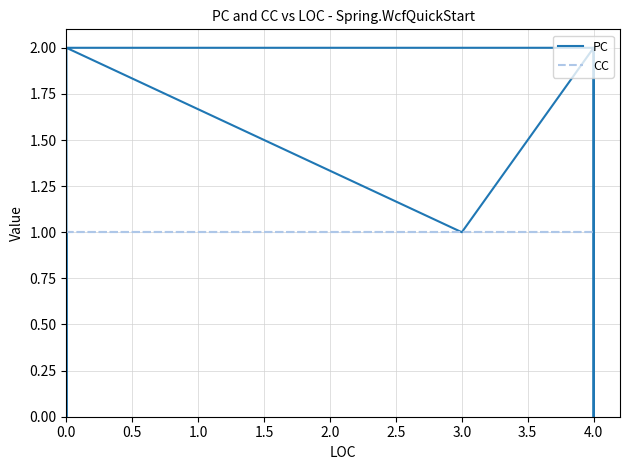

Reading left to right, extract all data points from this chart.

PC: 2	2	2	2	1	0	2	1	2	2	2	2	0	1
CC: 1	1	1	1	1	1	1	1	1	1	1	1	1	1